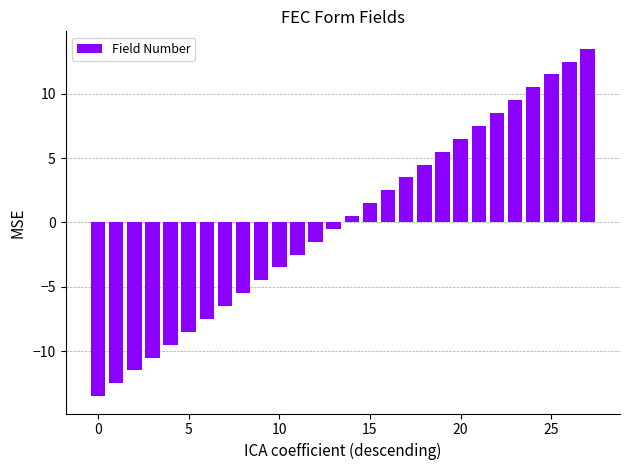

What is the value of the 20th bar from the left?

5.5